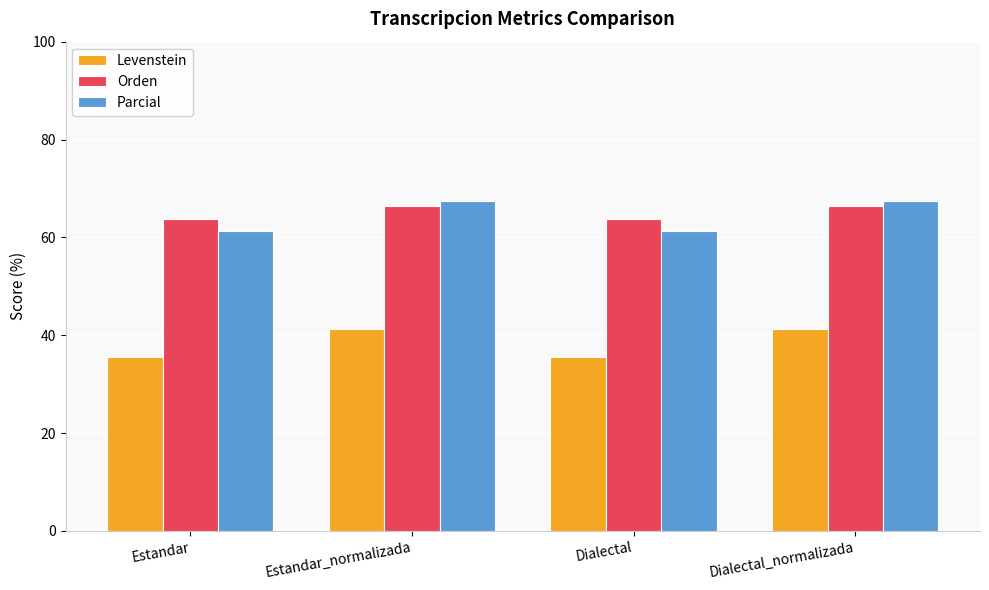

What is the label of the 4th bar from the left?

Dialectal_normalizada